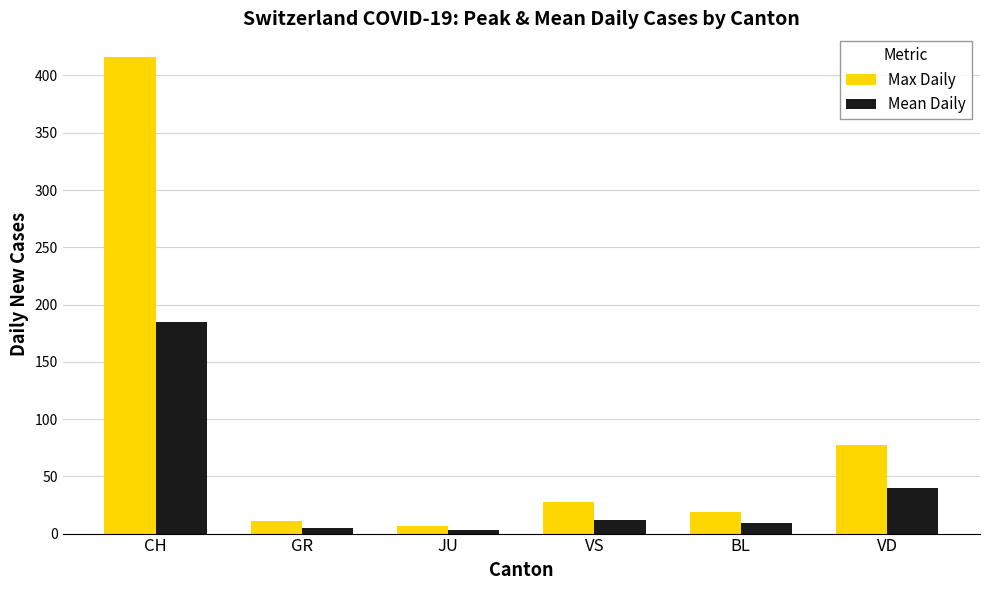

At which label does Max Daily reach its peak?

CH